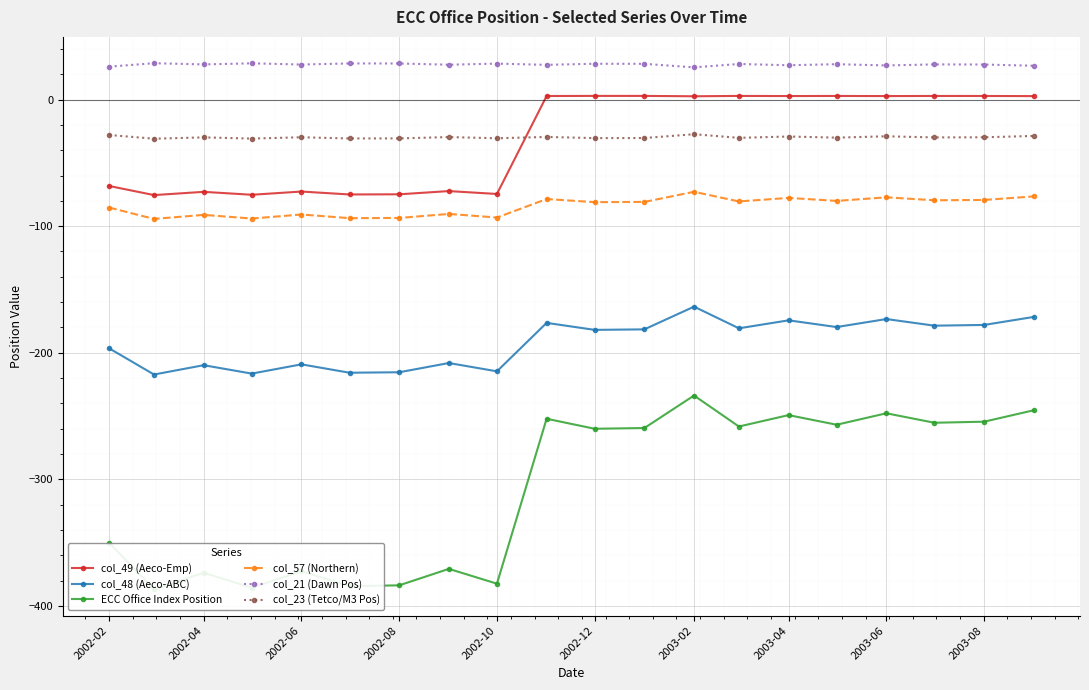

True or false: col_57 (Northern) has more than 2 points higher than both neighbors.

True